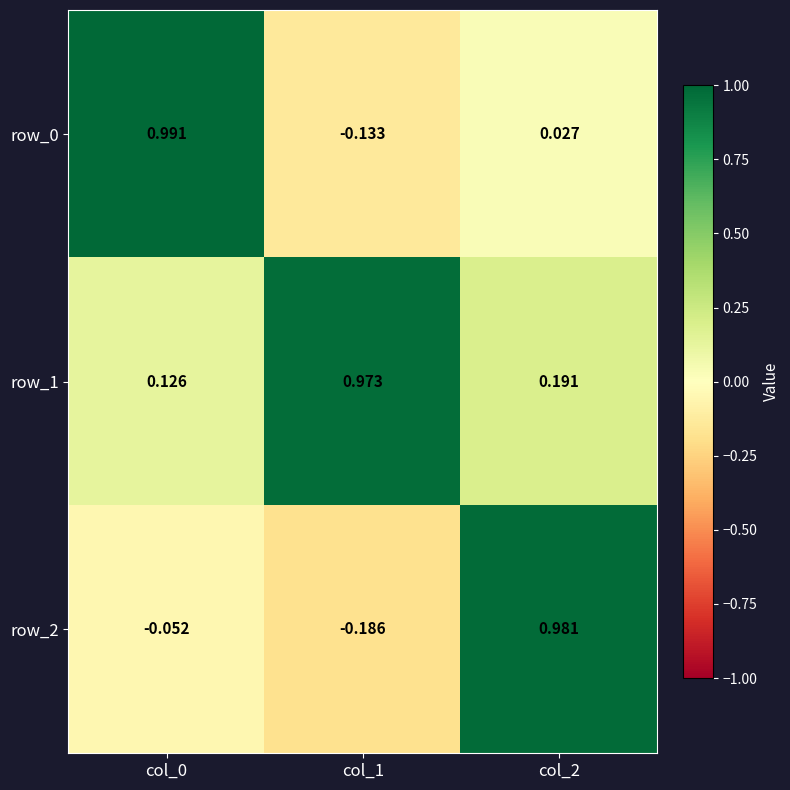

At which category is the sum across all series the highest?

col_2